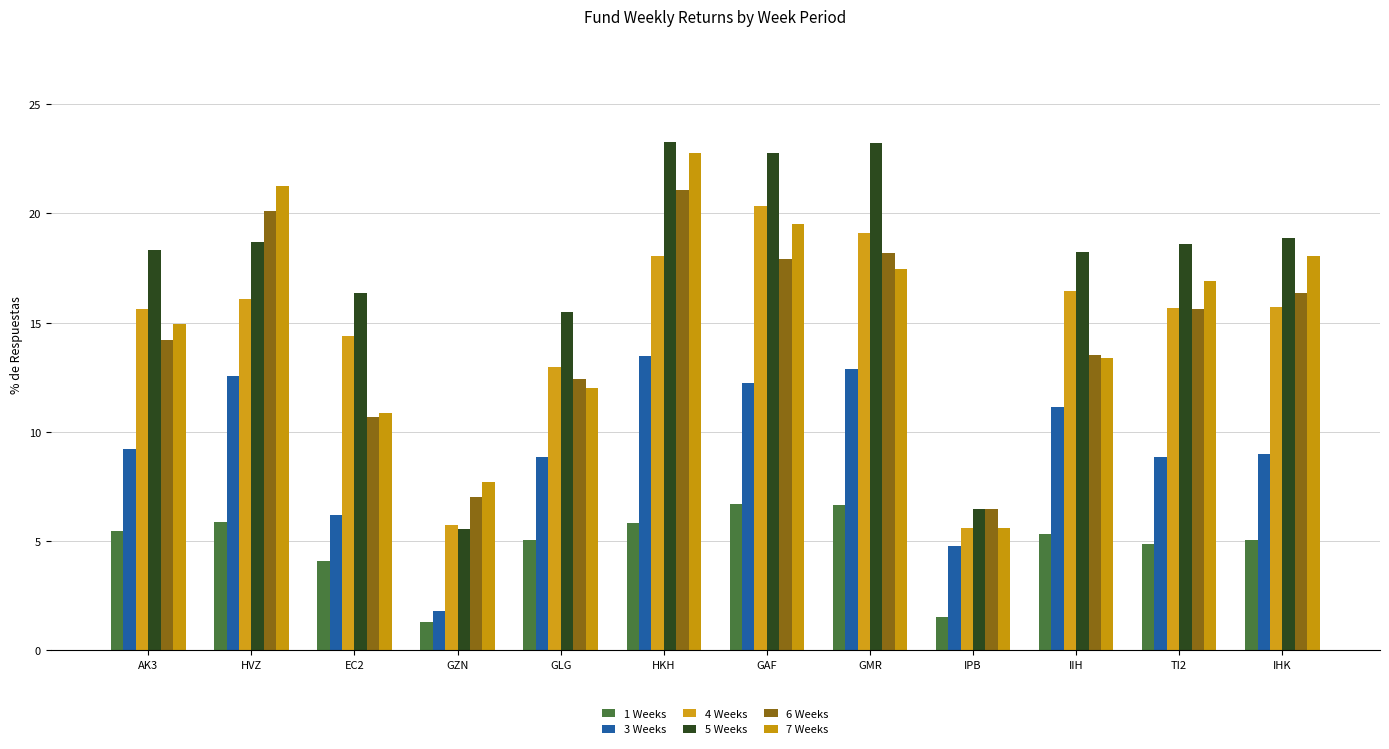

How many bars are there in total?

72